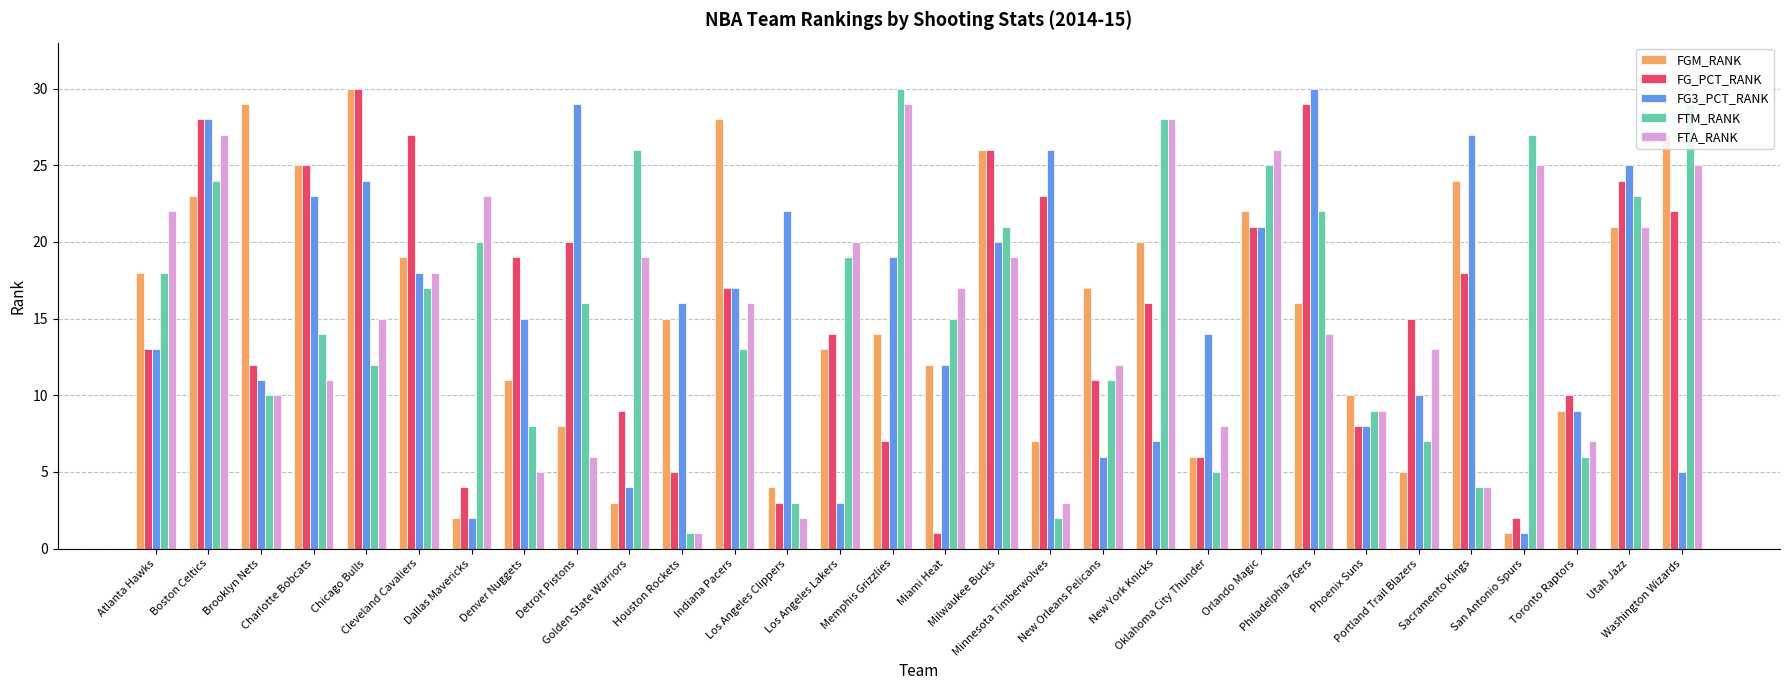

What is the highest value of the FTM_RANK series?

30